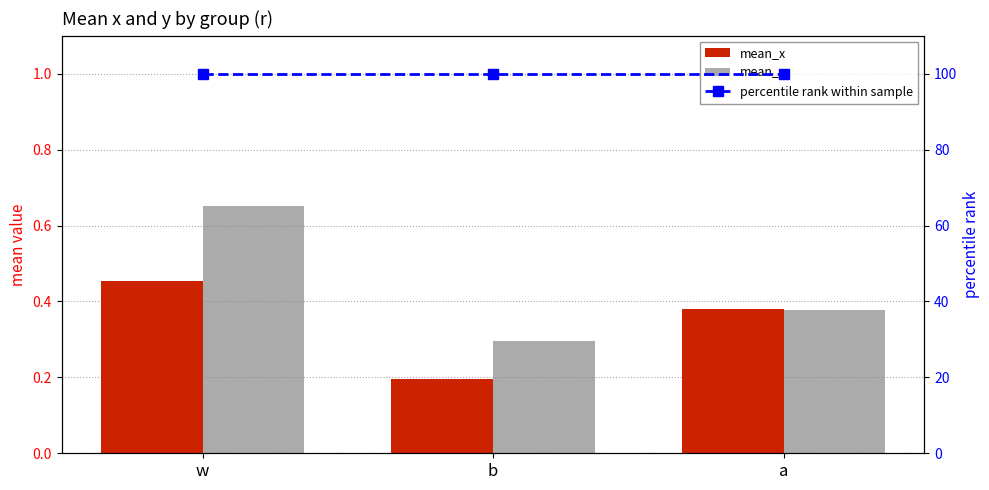

What is the label of the 3rd bar from the left?

a